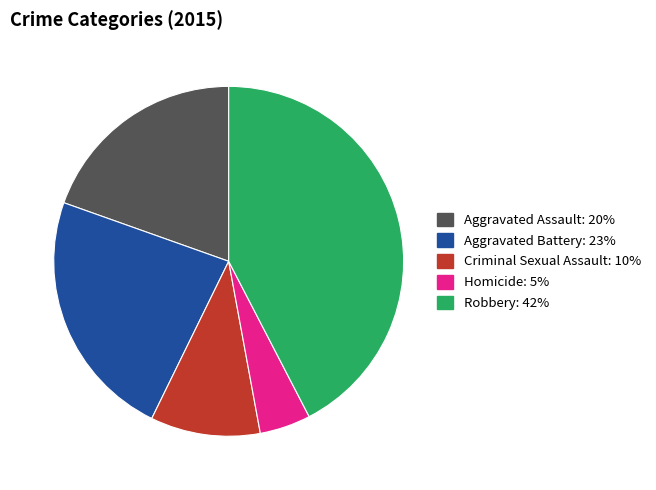

Rank the categories by value from highest to lowest.

Robbery, Aggravated Battery, Aggravated Assault, Criminal Sexual Assault, Homicide